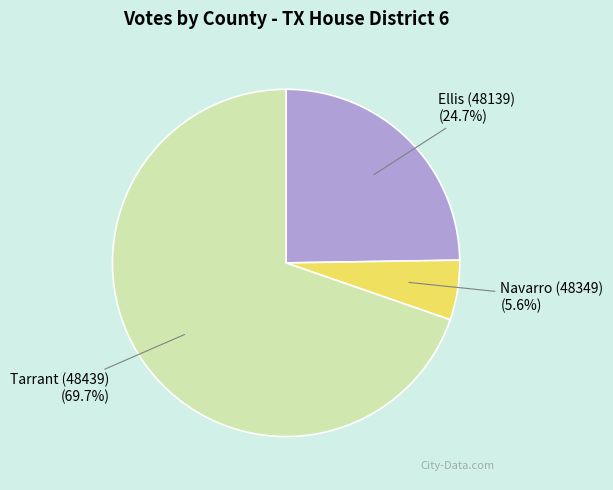

To the nearest percent, what is the difference between the Tarrant (48439) and Navarro (48349) slice percentages?

64%